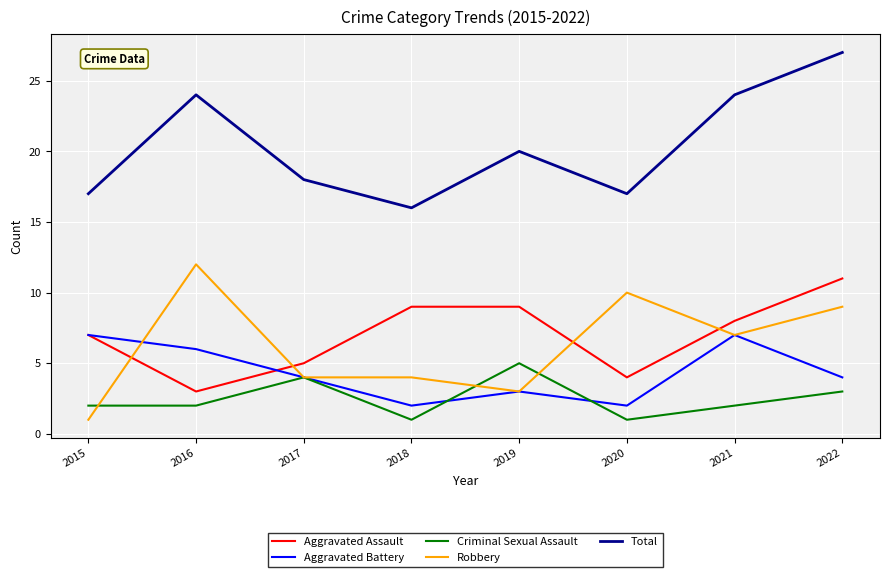

Reading left to right, what are all the values shown in this chart?

Aggravated Assault: 7	3	5	9	9	4	8	11
Aggravated Battery: 7	6	4	2	3	2	7	4
Criminal Sexual Assault: 2	2	4	1	5	1	2	3
Robbery: 1	12	4	4	3	10	7	9
Total: 17	24	18	16	20	17	24	27